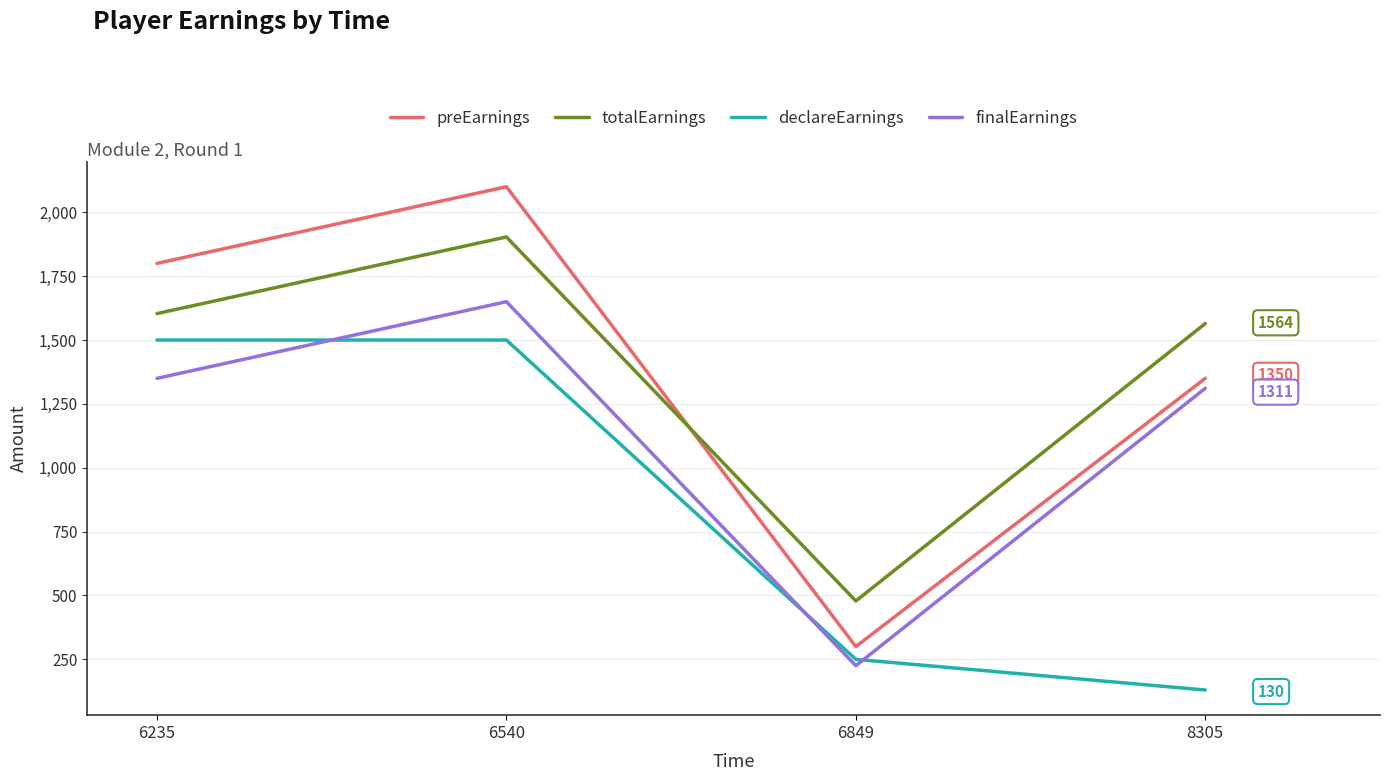

Reading right to left, what are all the values shown in this chart?

preEarnings: 8305=1350.0	6849=300.0	6540=2100.0	6235=1800.0
totalEarnings: 8305=1564.5	6849=478.5	6540=1903.5	6235=1603.5
declareEarnings: 8305=130.0	6849=250.0	6540=1500.0	6235=1500.0
finalEarnings: 8305=1311.0	6849=225.0	6540=1650.0	6235=1350.0